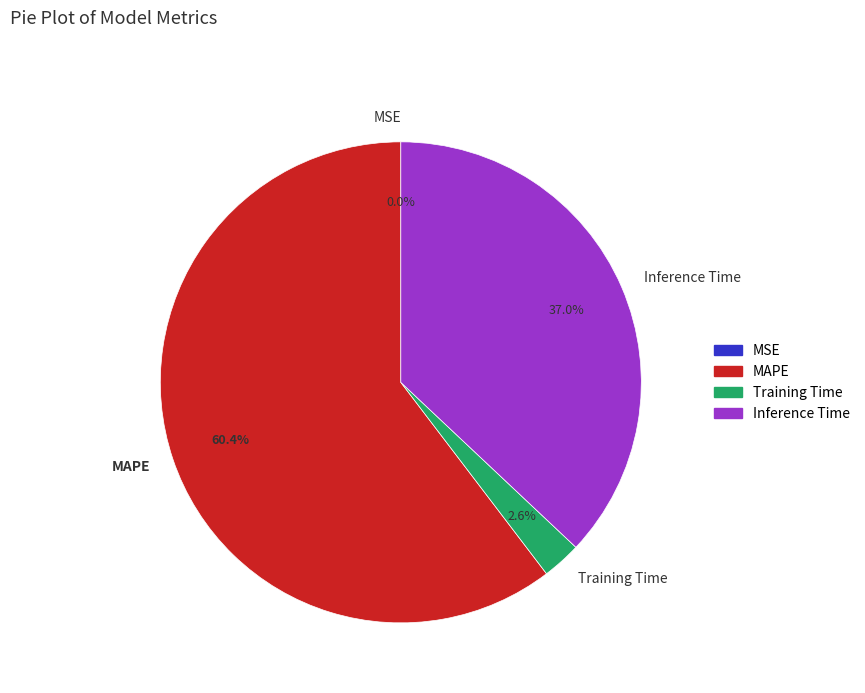

Which slice represents more than half of the pie?

MAPE